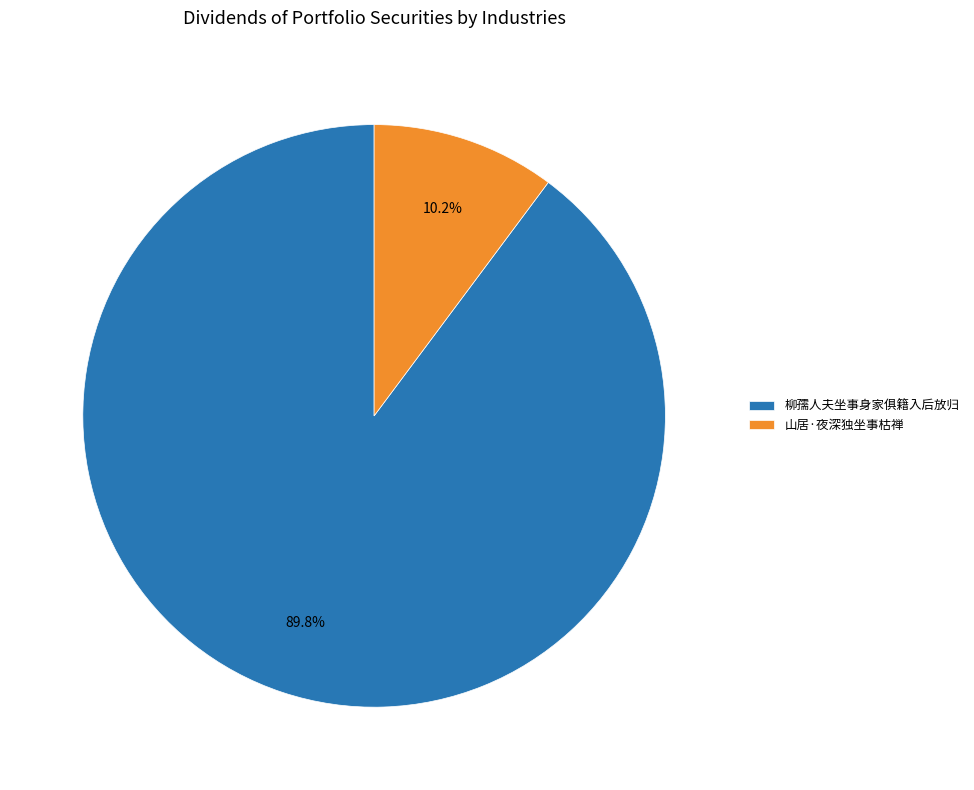

Which category has the smallest portion of the pie?

山居·夜深独坐事枯禅